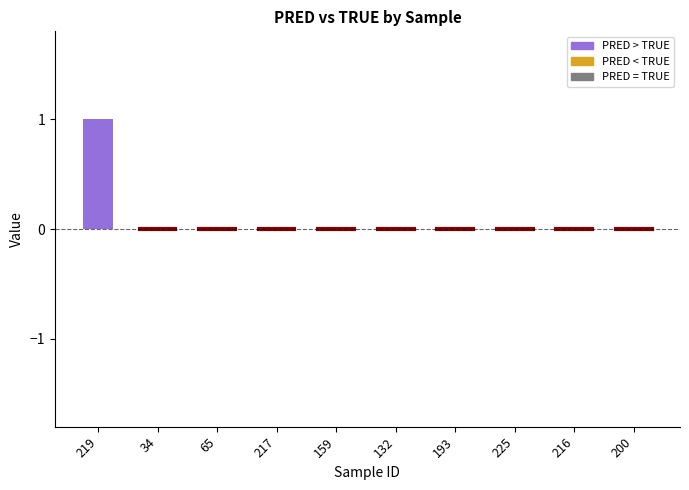

True or false: the data shows 0 at 132.

True